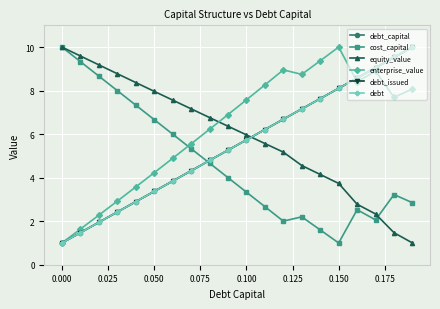

Is this an area chart (filled region under the line)?

No